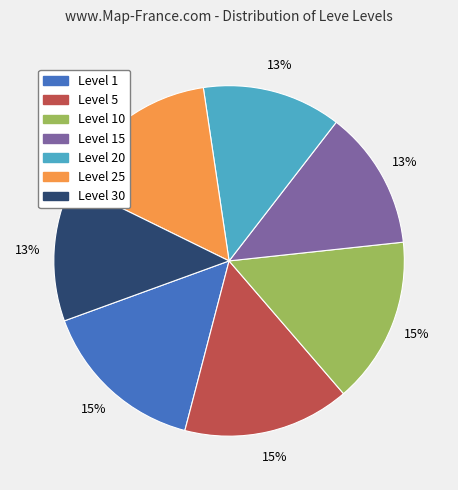

Is there a majority slice in this chart?

No